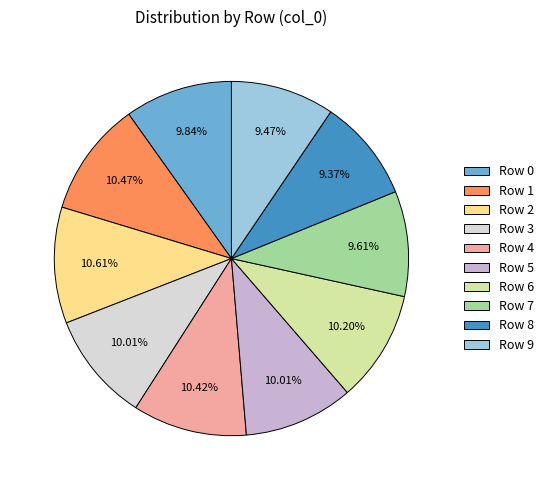

What percentage is NOT represented by Row 9?

90.5%